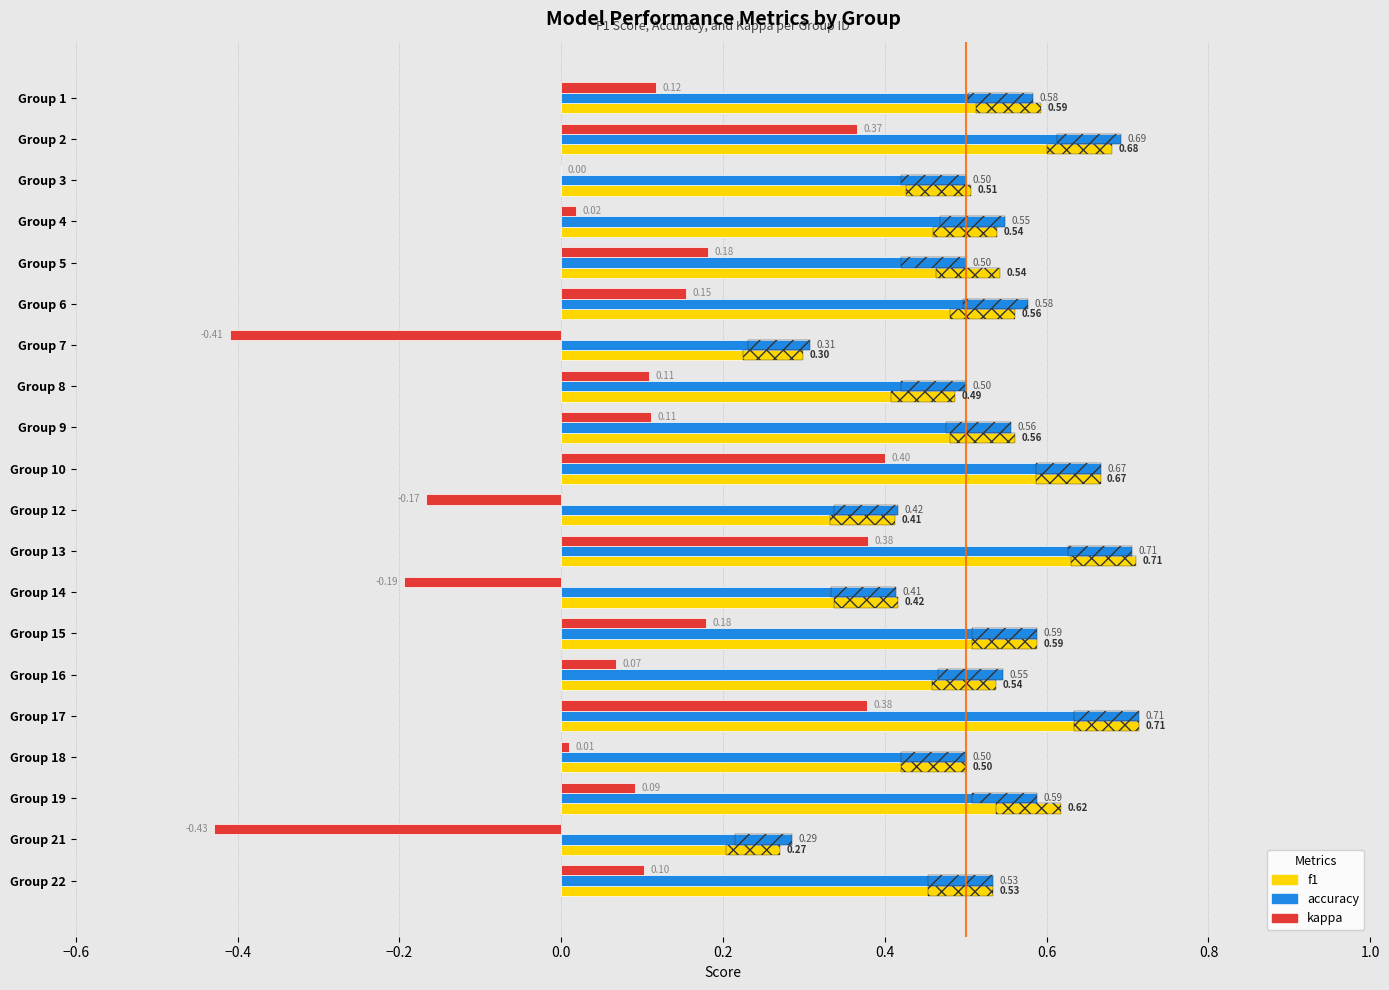

What is the total value across all series at Group 17?

1.8